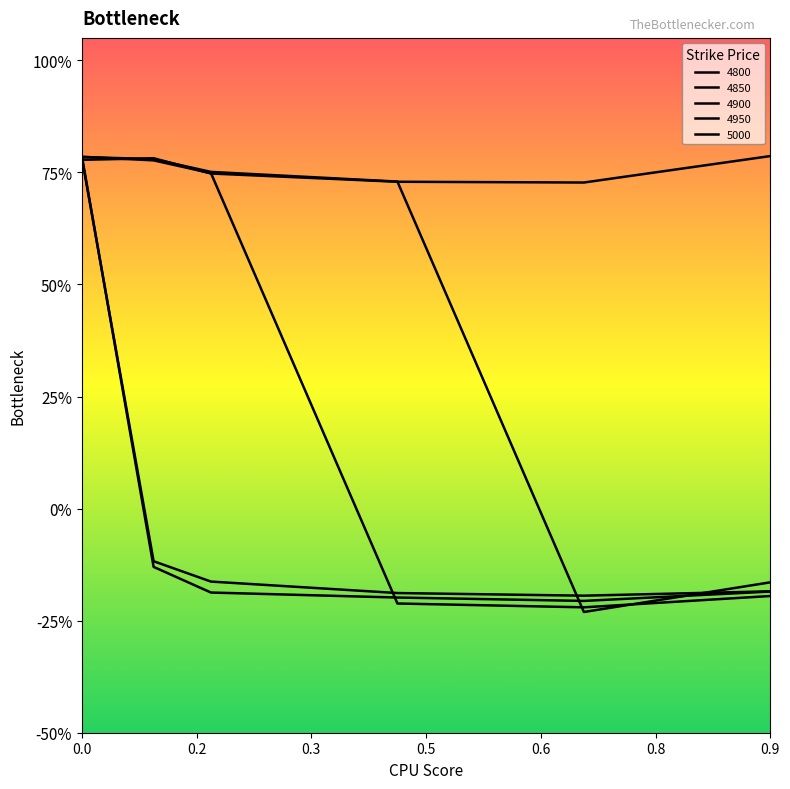

What are all the series names shown in the legend?

4800, 4850, 4900, 4950, 5000